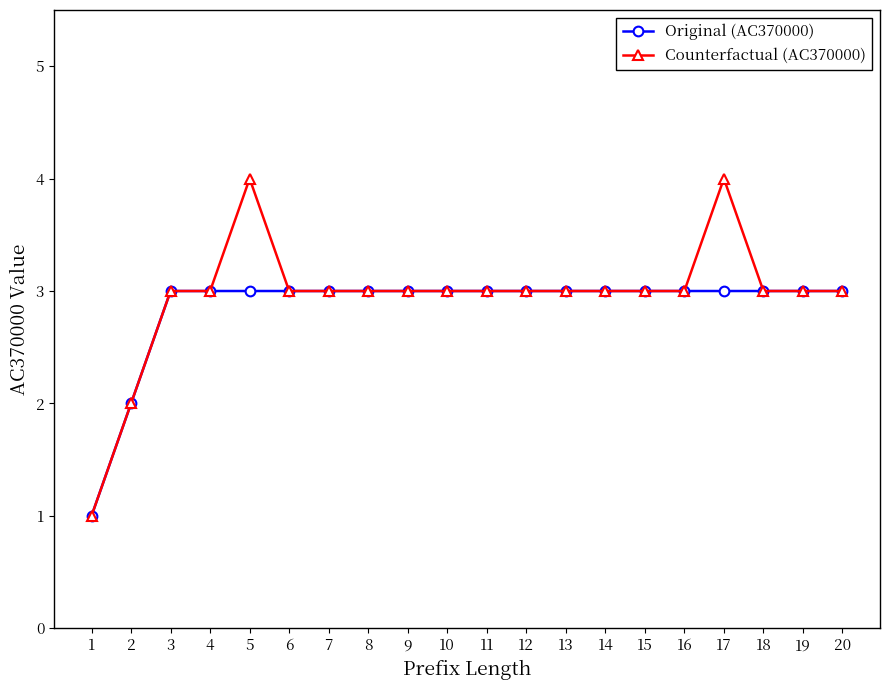

Where is Original (AC370000) nearest to the value 2?

2